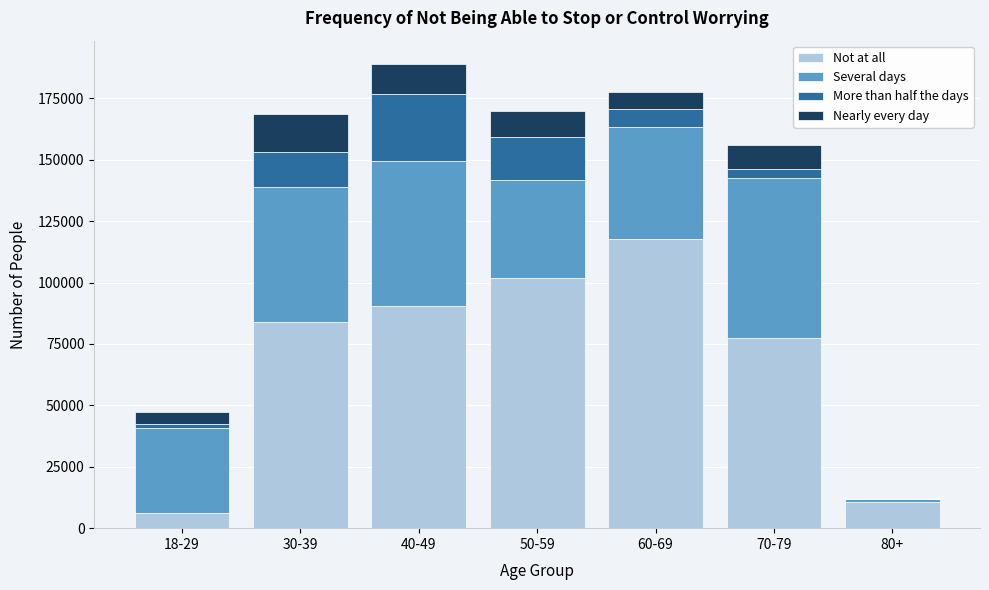

Reading left to right, what are the values for Not at all?

18-29=6139	30-39=84101	40-49=90491	50-59=102017	60-69=117847	70-79=77539	80+=10636